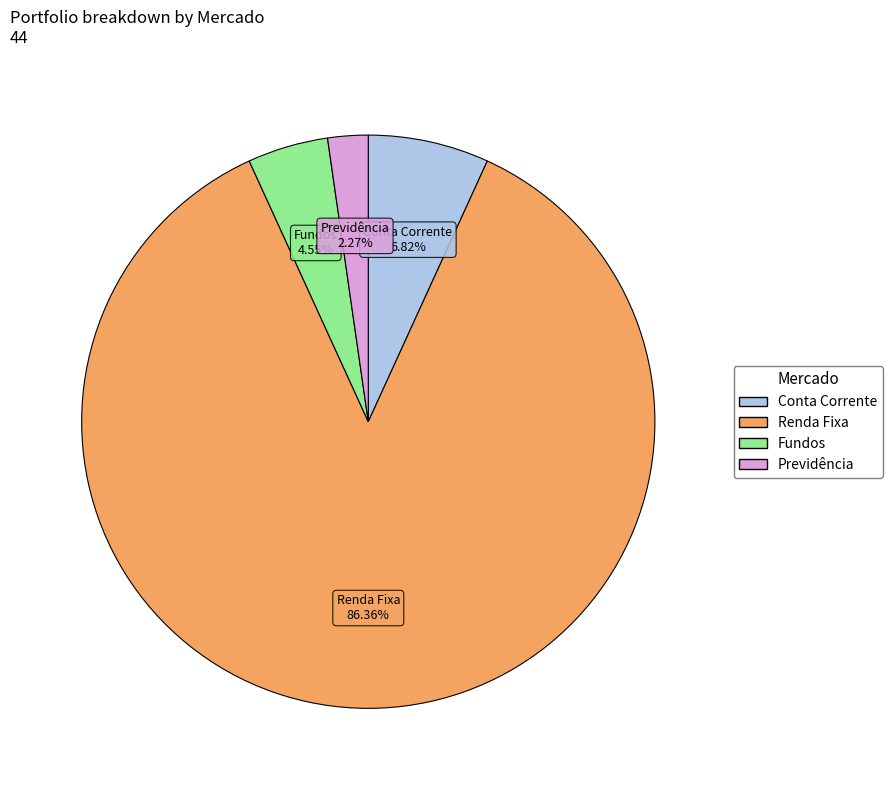

Which has a higher value, Renda Fixa or Conta Corrente?

Renda Fixa